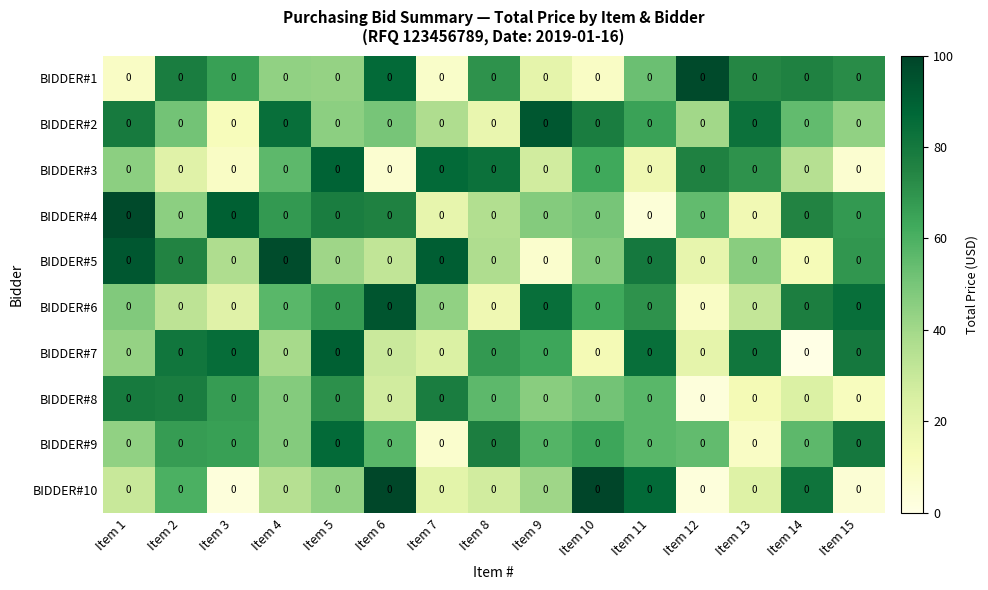

Which category has the lowest value in the BIDDER#7 series?

Item 14